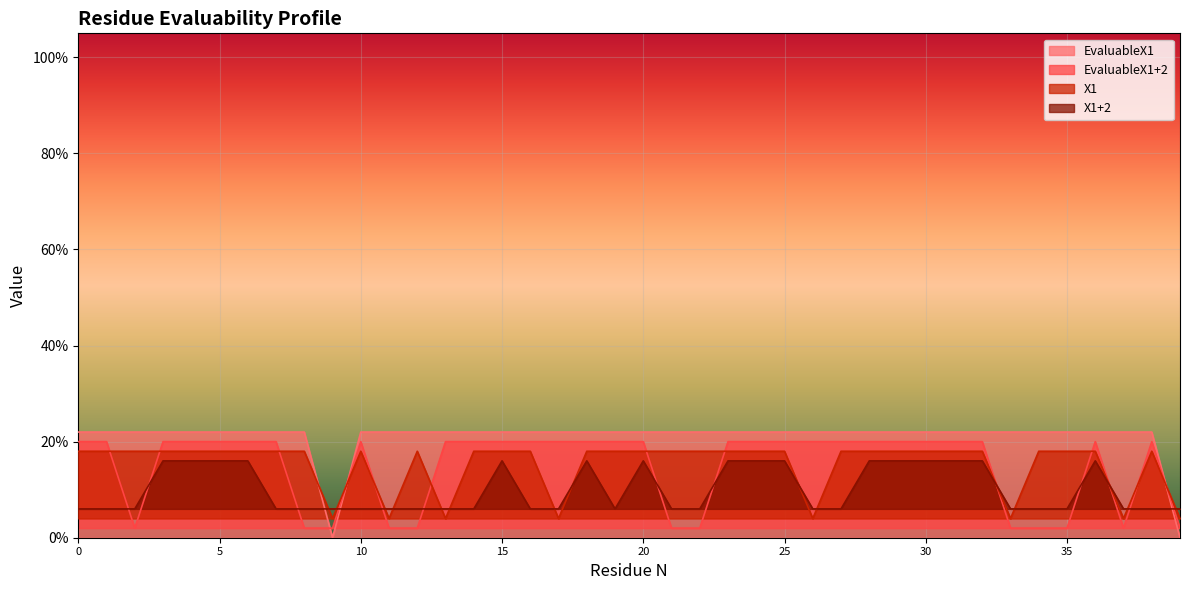

Which series changed the most between 11 and 35?

X1